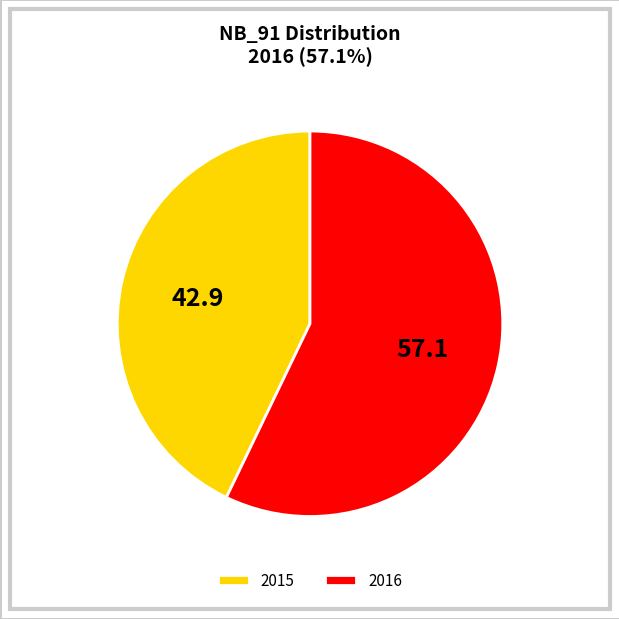

True or false: 2015 accounts for 48% of the total.

False